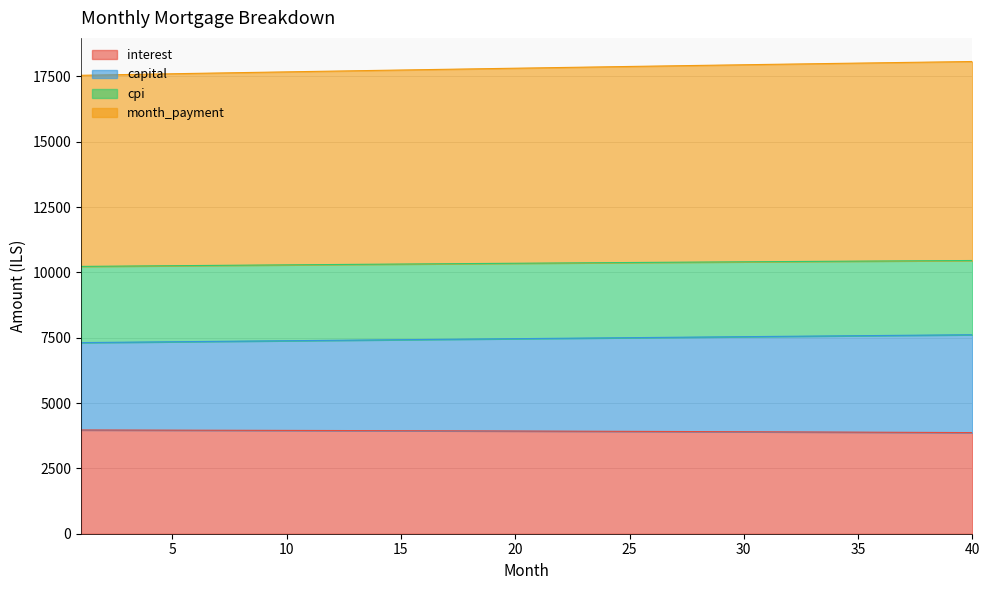

What is the difference between the capital values at 2 and 4?

16.1